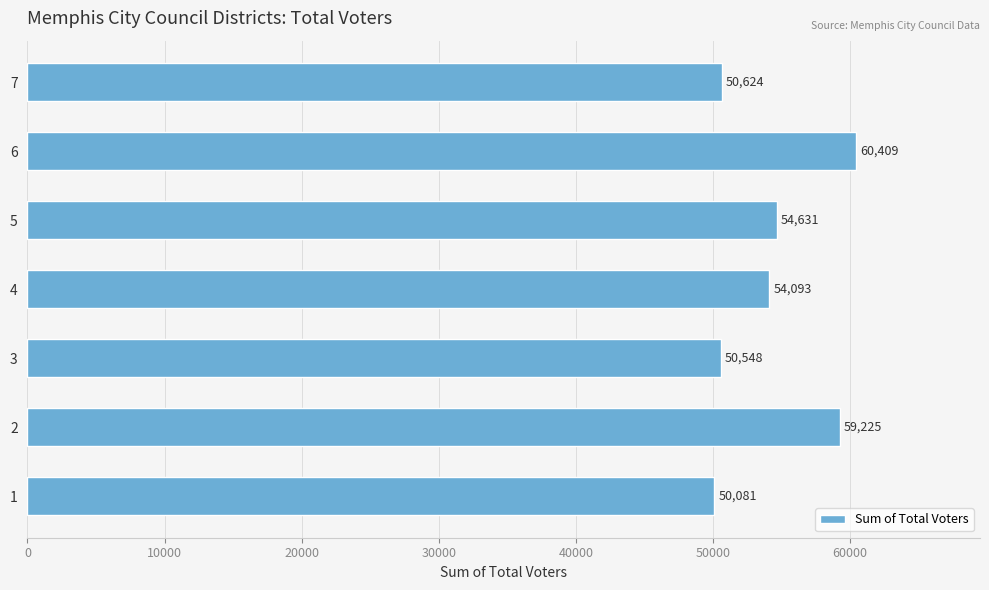

True or false: the data shows 16009 at 7.

False